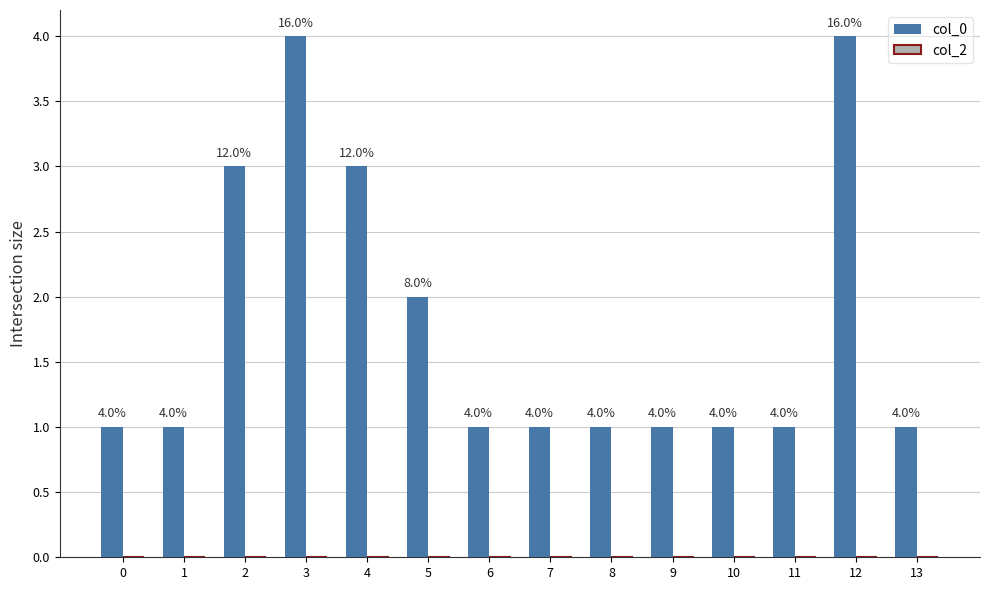

Reading left to right, transcribe all the data shown in this chart.

0=1	1=1	2=3	3=4	4=3	5=2	6=1	7=1	8=1	9=1	10=1	11=1	12=4	13=1